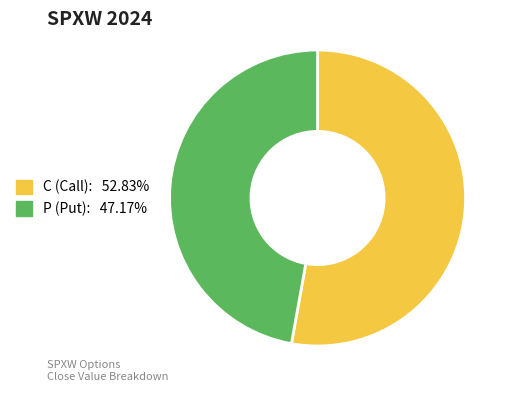

Is there a majority slice in this chart?

Yes